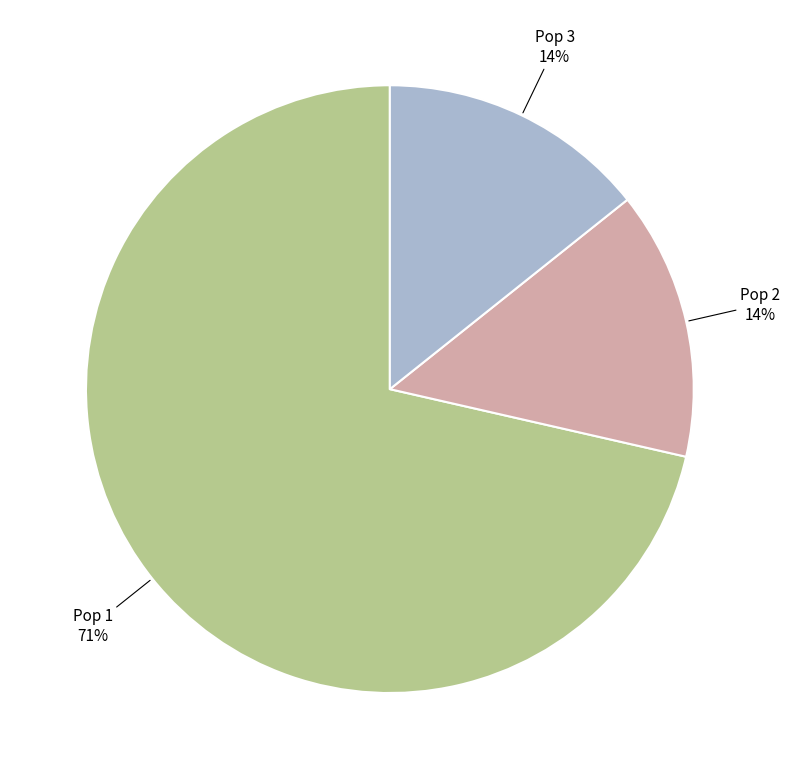

To the nearest percent, what is the average slice percentage?

33%